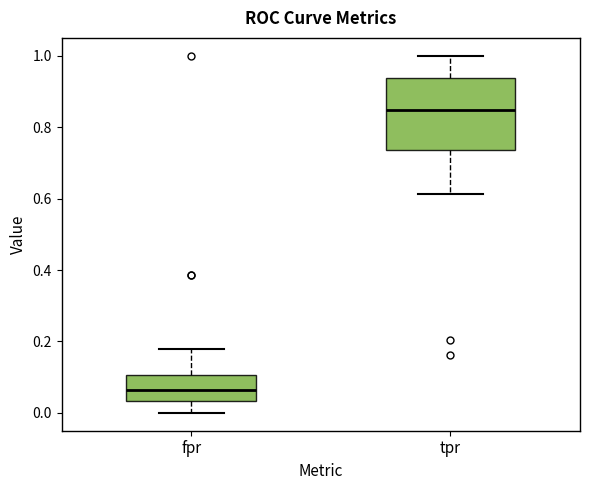

Where does the median line of the box for fpr sit on the y-axis? The values are not printed on the chart, so give them approximately, as read against the axis.

0.06